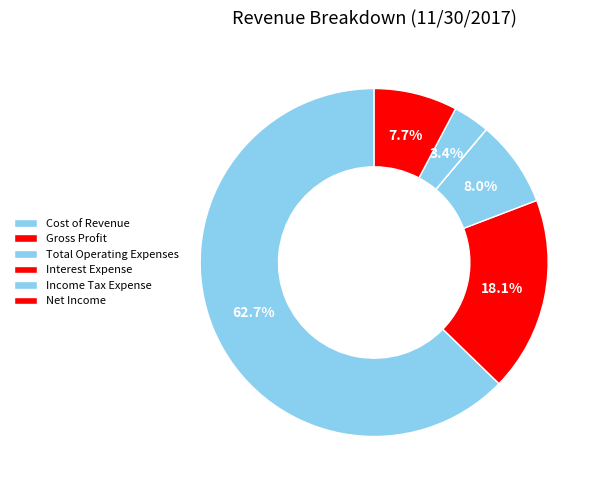

Rank the categories by value from highest to lowest.

Cost of Revenue, Gross Profit, Total Operating Expenses, Net Income, Income Tax Expense, Interest Expense